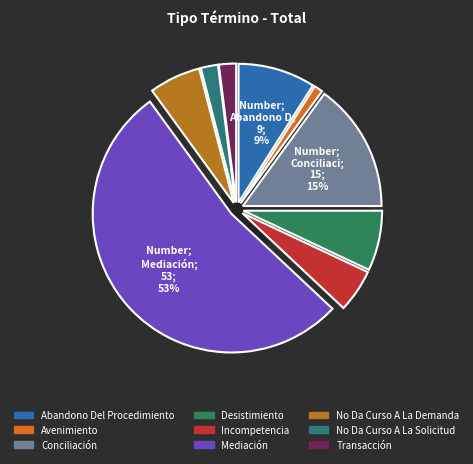

Is it true that Avenimiento is 1% of the pie?

True